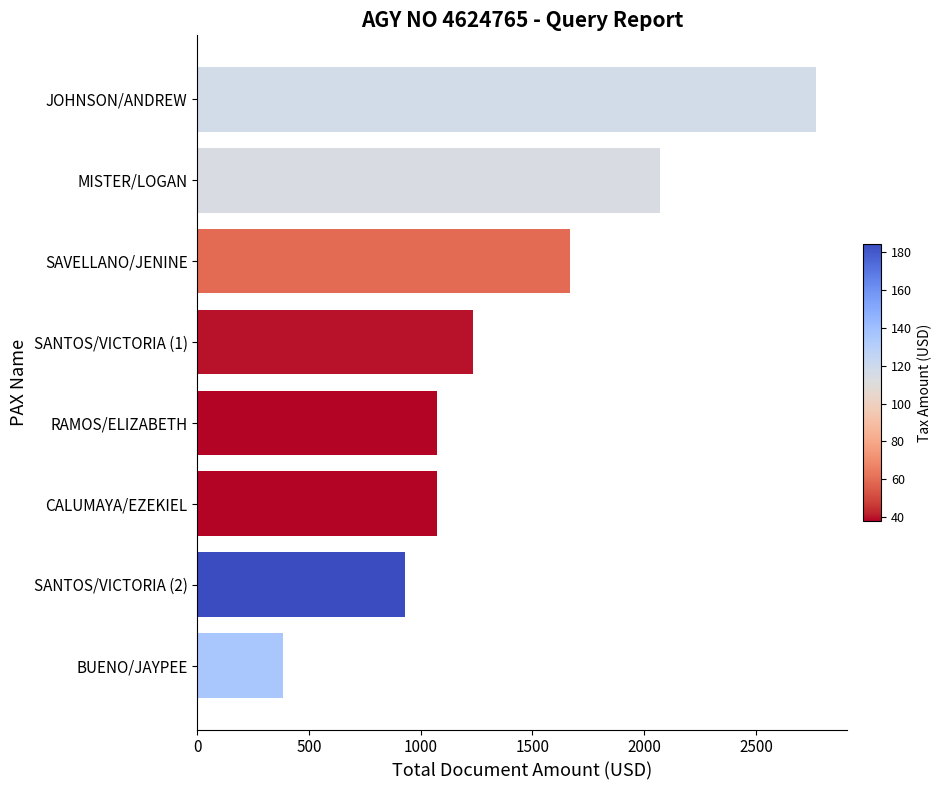

At which category does the chart reach its peak across all series?

JOHNSON/ANDREW